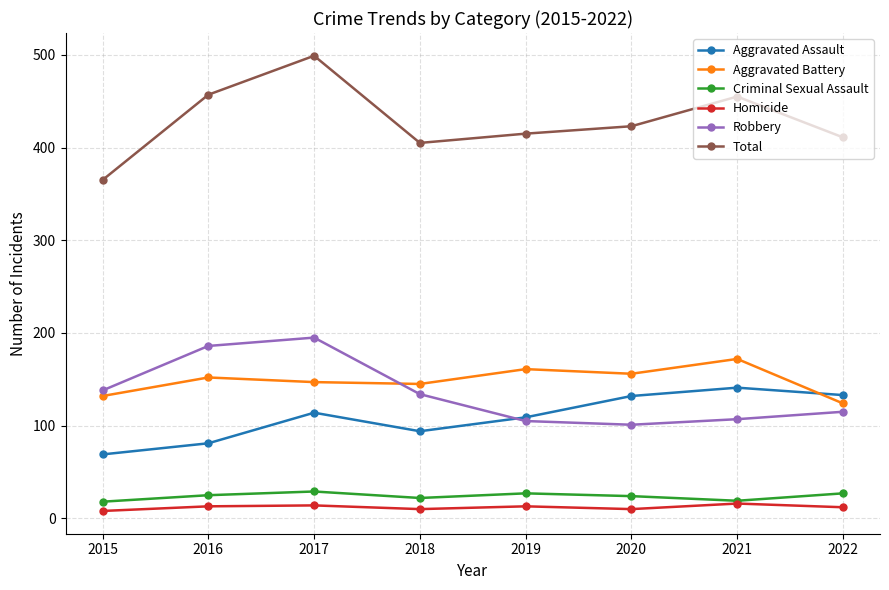

True or false: Robbery and Total cross at least once.

False